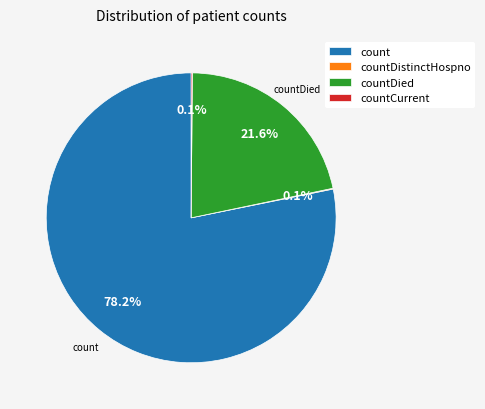

What is the largest slice in the pie chart?

count